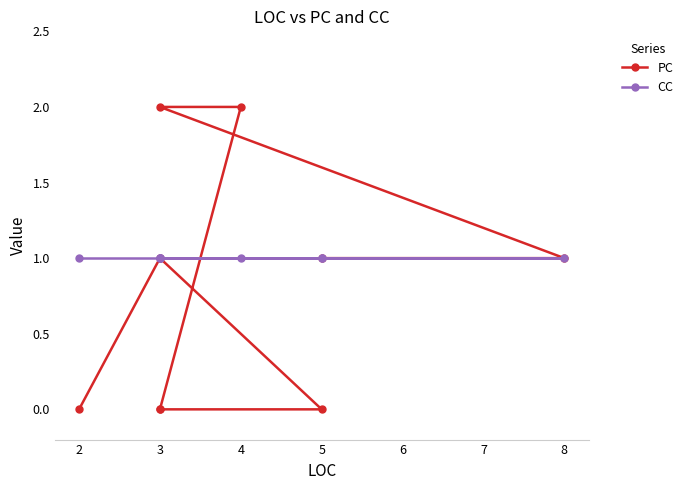

Rank the series by their maximum value, from lowest to highest.

CC, PC